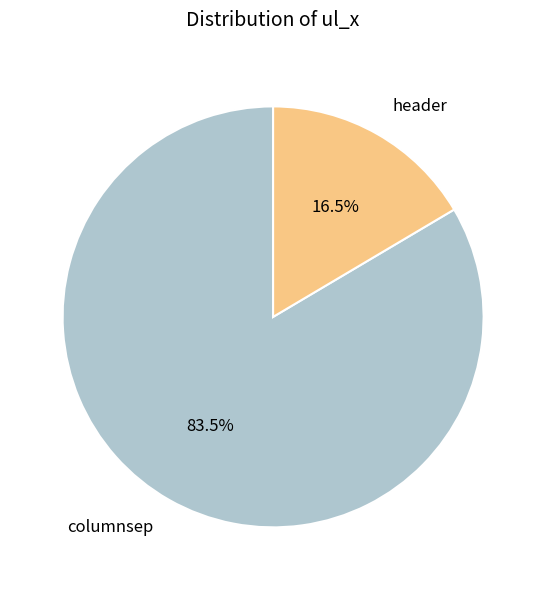

What is the total percentage of header and columnsep?

100.0%